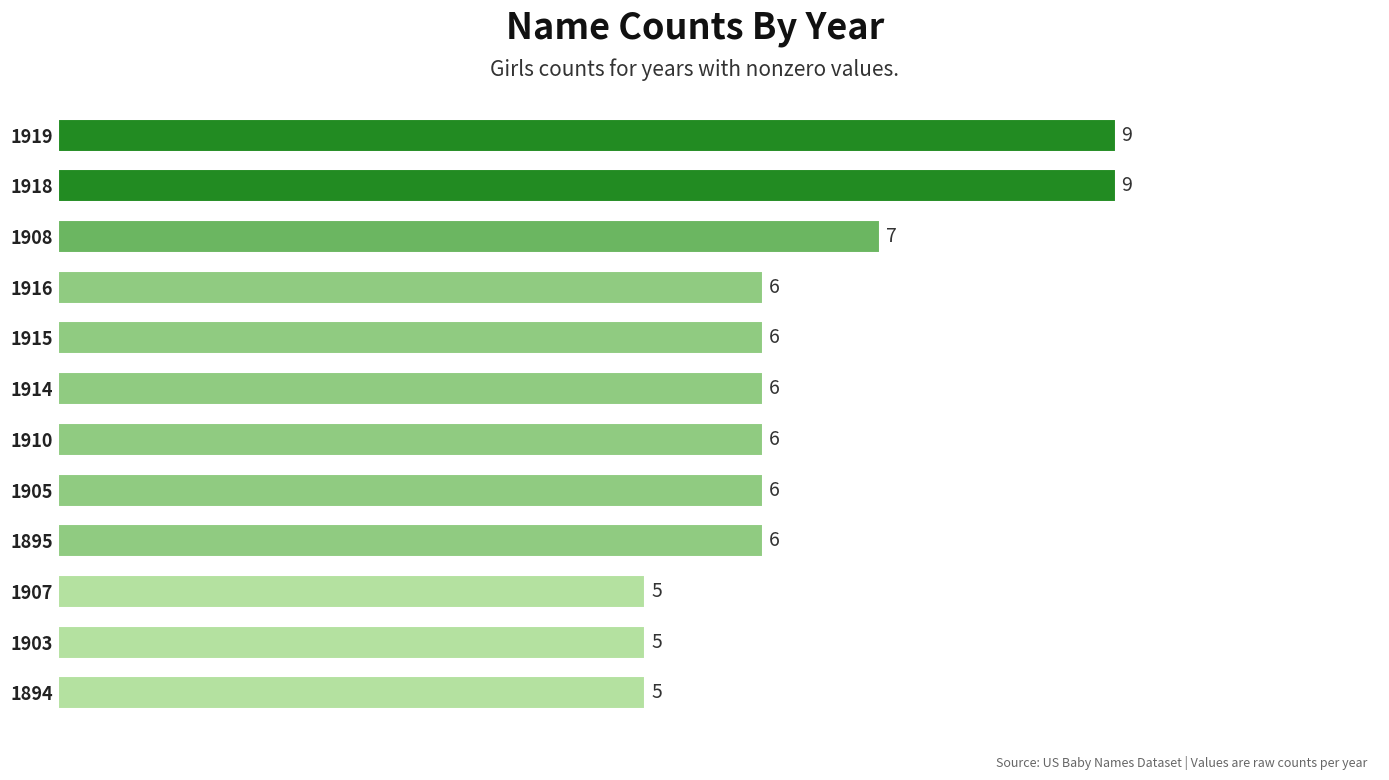

What is the minimum value shown in the chart?

5